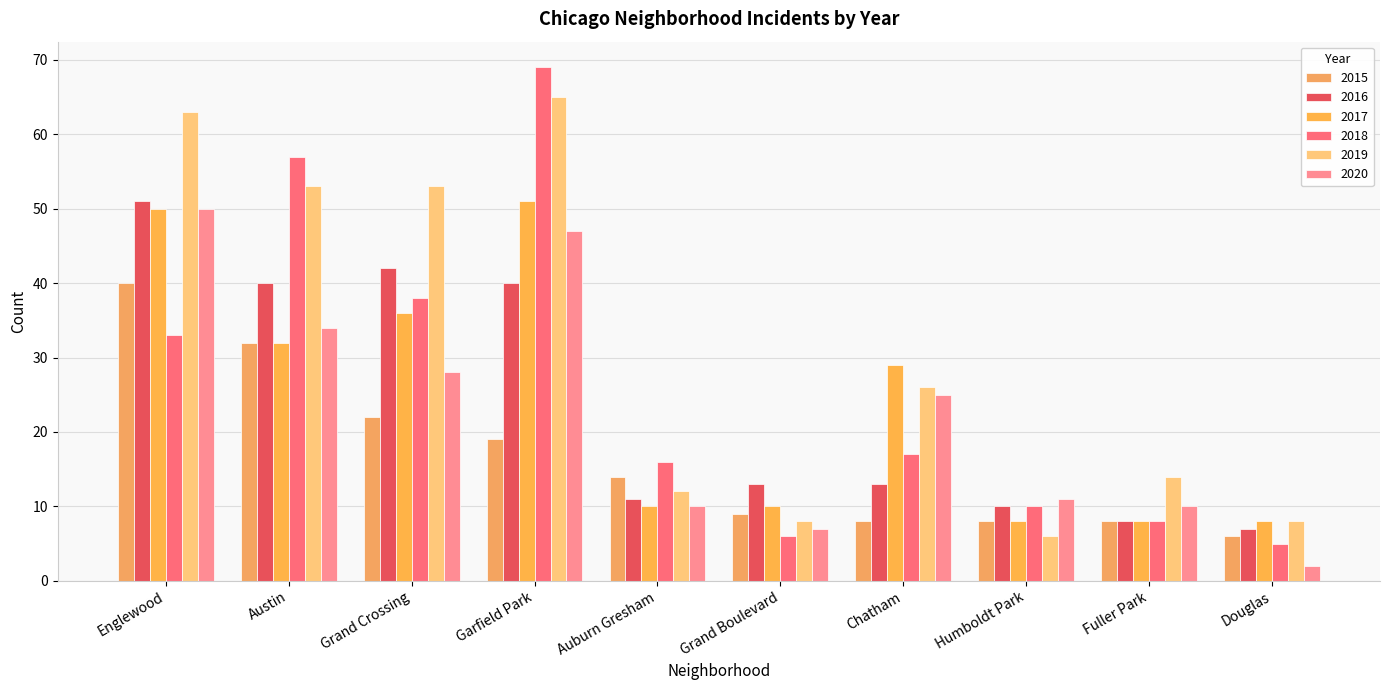

What is the sum of all 2015 values?

166